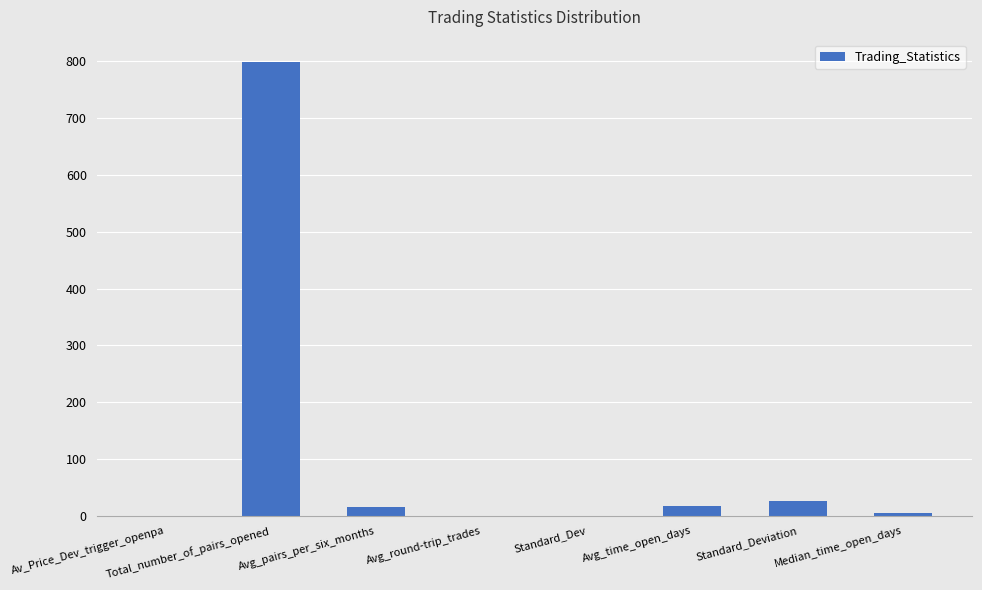

What is the sum of all values?

866.5